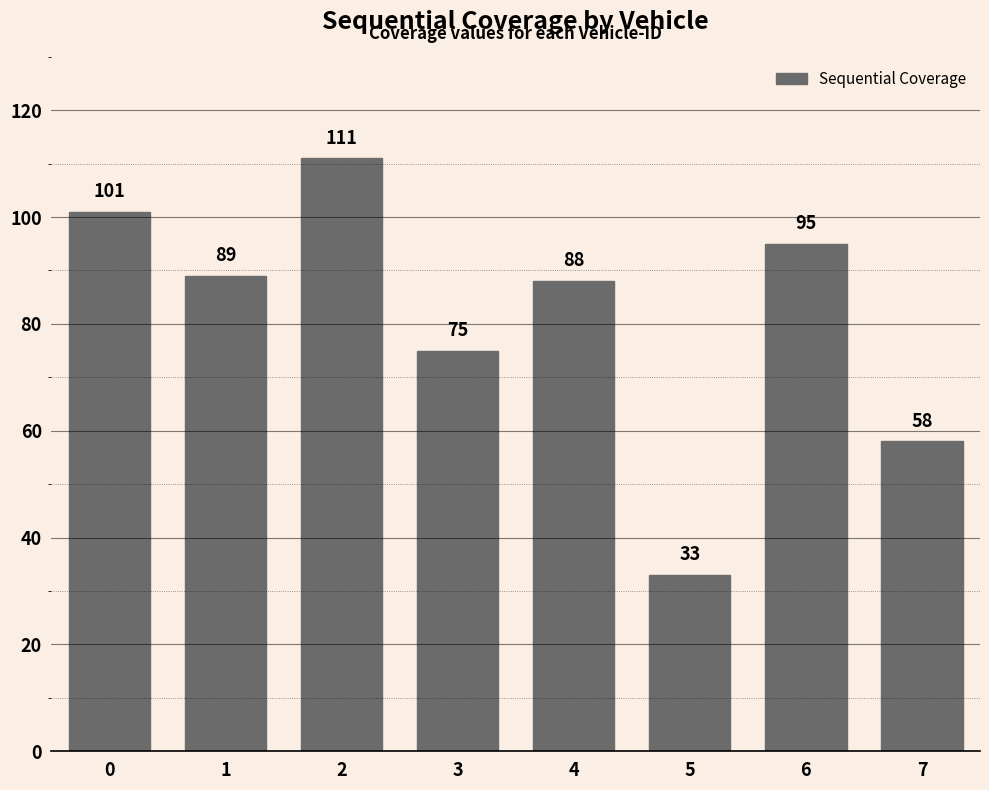

Reading left to right, transcribe all the data shown in this chart.

0=101	1=89	2=111	3=75	4=88	5=33	6=95	7=58